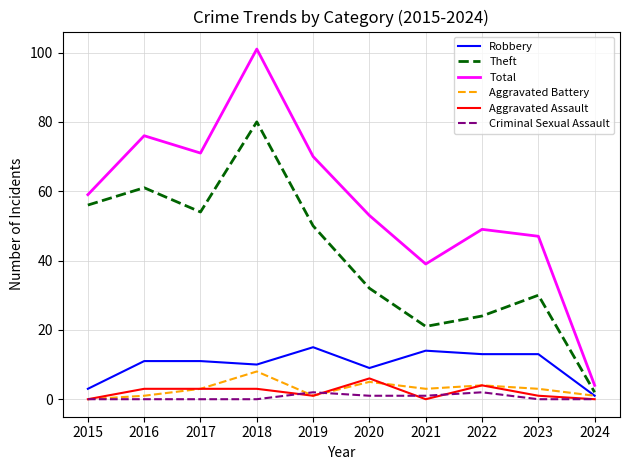

Is the value of Aggravated Battery at 2017 greater than the value of Criminal Sexual Assault at 2023?

Yes